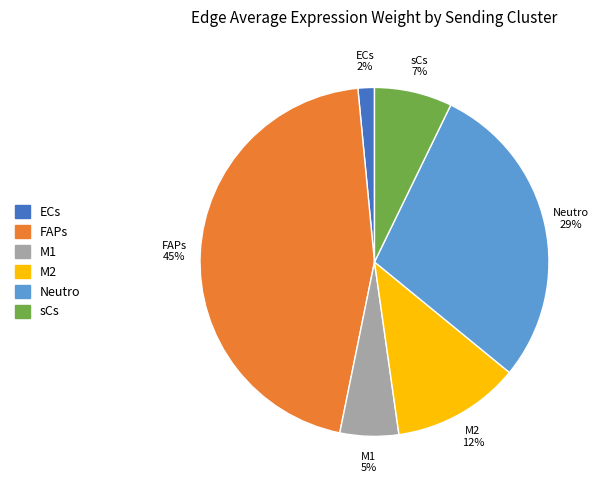

To the nearest percent, what percentage of the pie is ECs?

2%